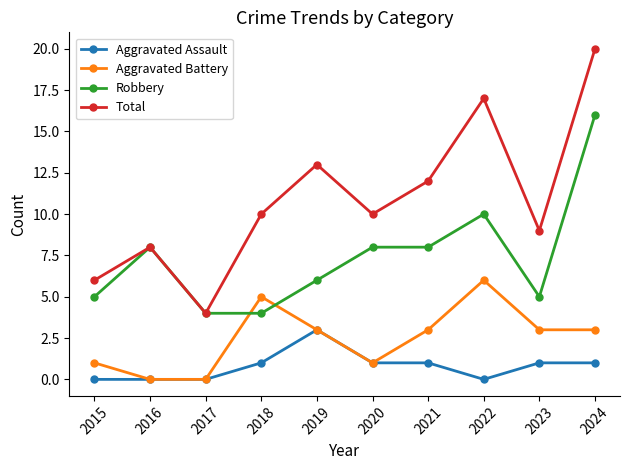

Where is the first local maximum for Aggravated Battery?

2018